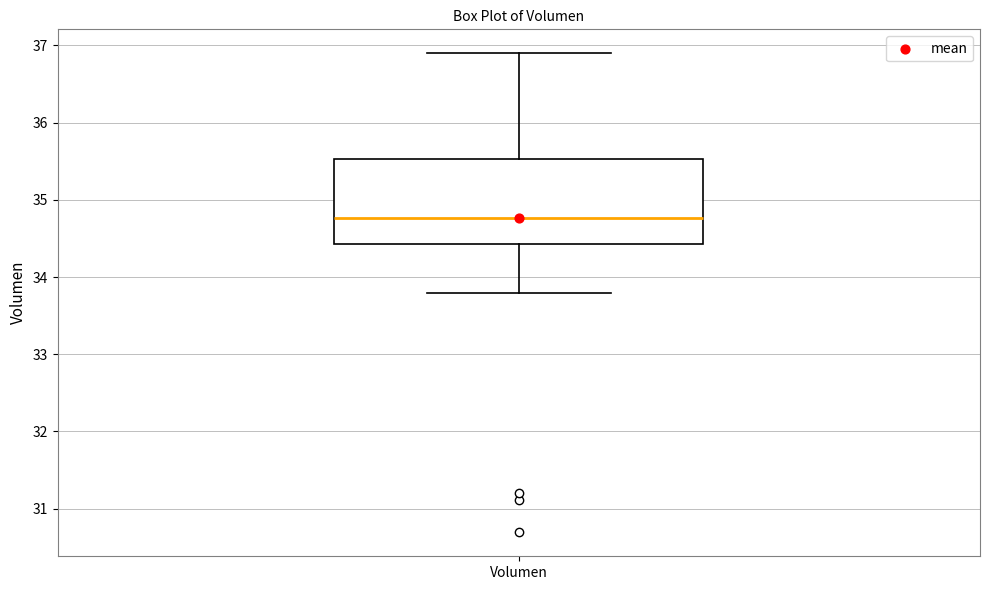

Transcribe this box plot: give where the median line is, the range the box spans, and where the two whiskers end, as read against the y-axis. The values are not printed on the chart, so give them approximately, as read against the axis.

median 34.8, box 34.4 to 35.5, whiskers 33.8 to 36.9